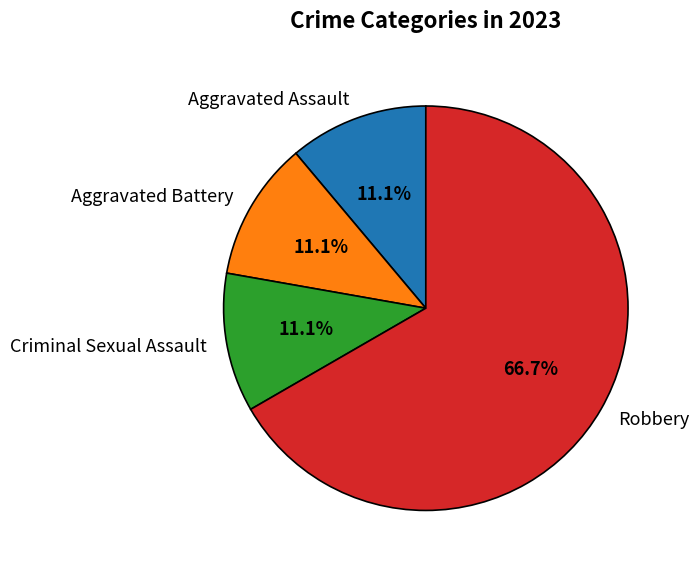

How much of the chart is everything except Criminal Sexual Assault?

88.9%